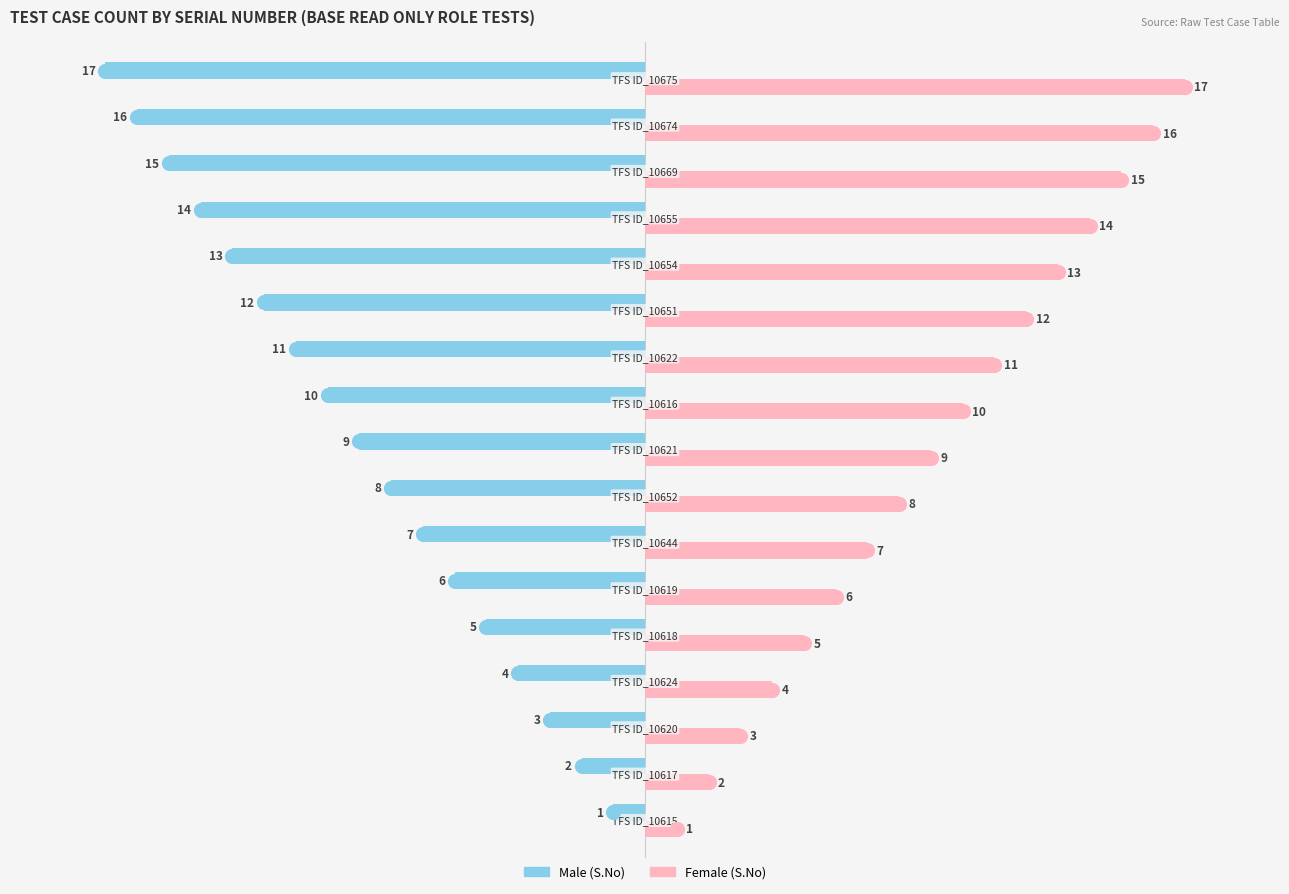

Which series has the largest total across all categories?

Female